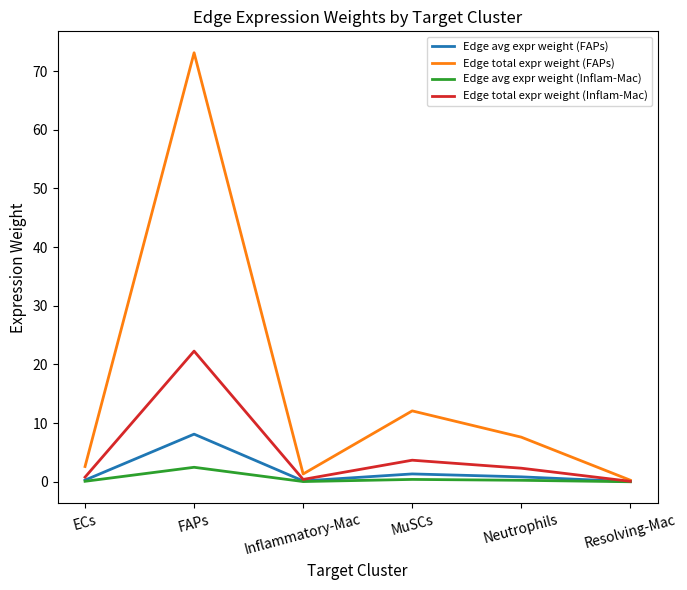

What is the highest value of the Edge total expr weight (Inflam-Mac) series?

22.3